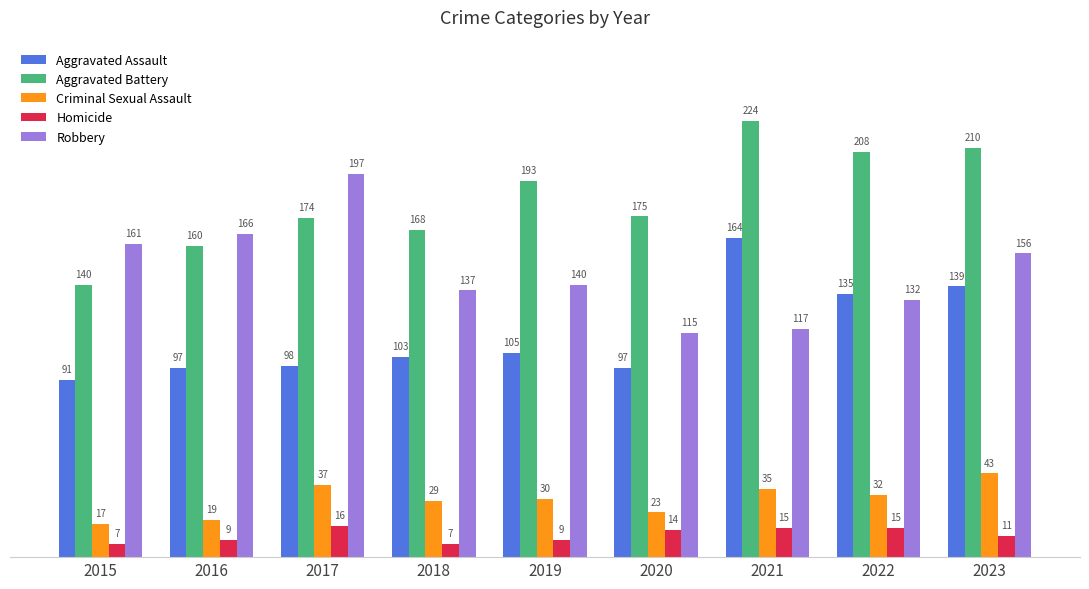

The Criminal Sexual Assault series shows 53 at 2021. True or false?

False